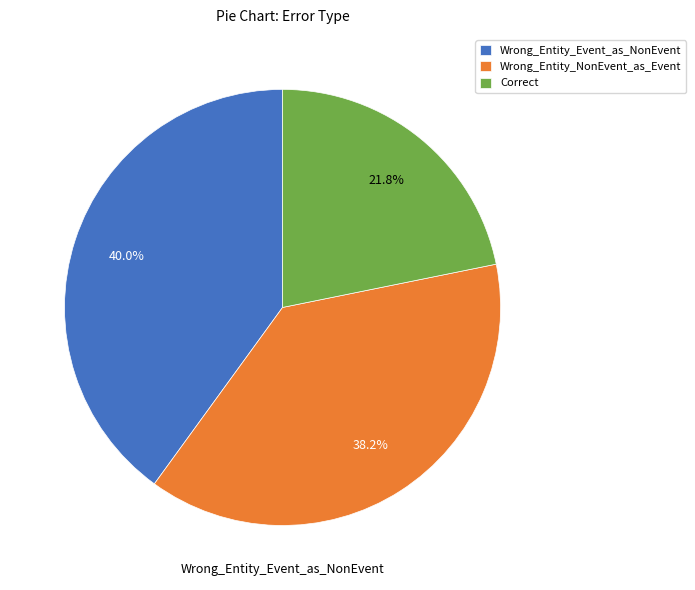

Approximately how many times larger is the value at Wrong_Entity_Event_as_NonEvent compared to Wrong_Entity_NonEvent_as_Event?

1.0